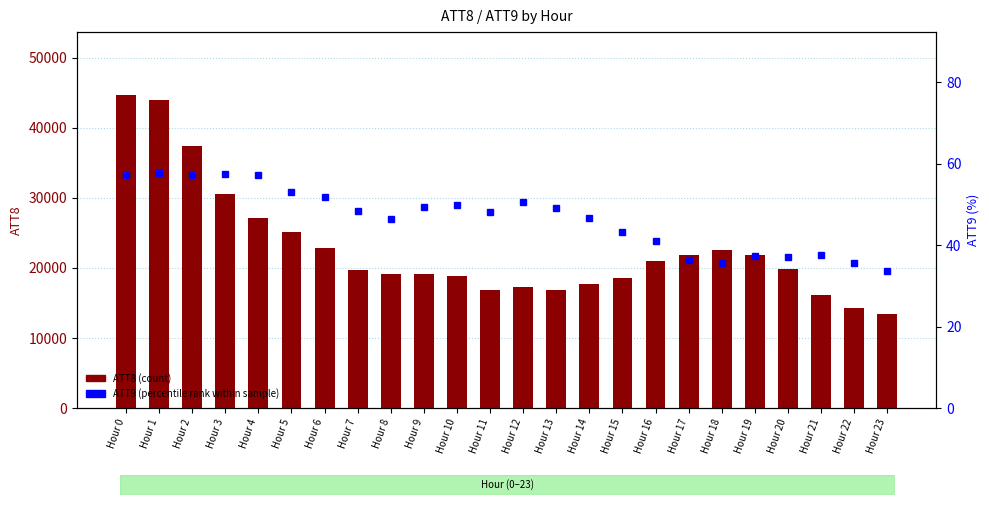

How many groups of bars are there?

24